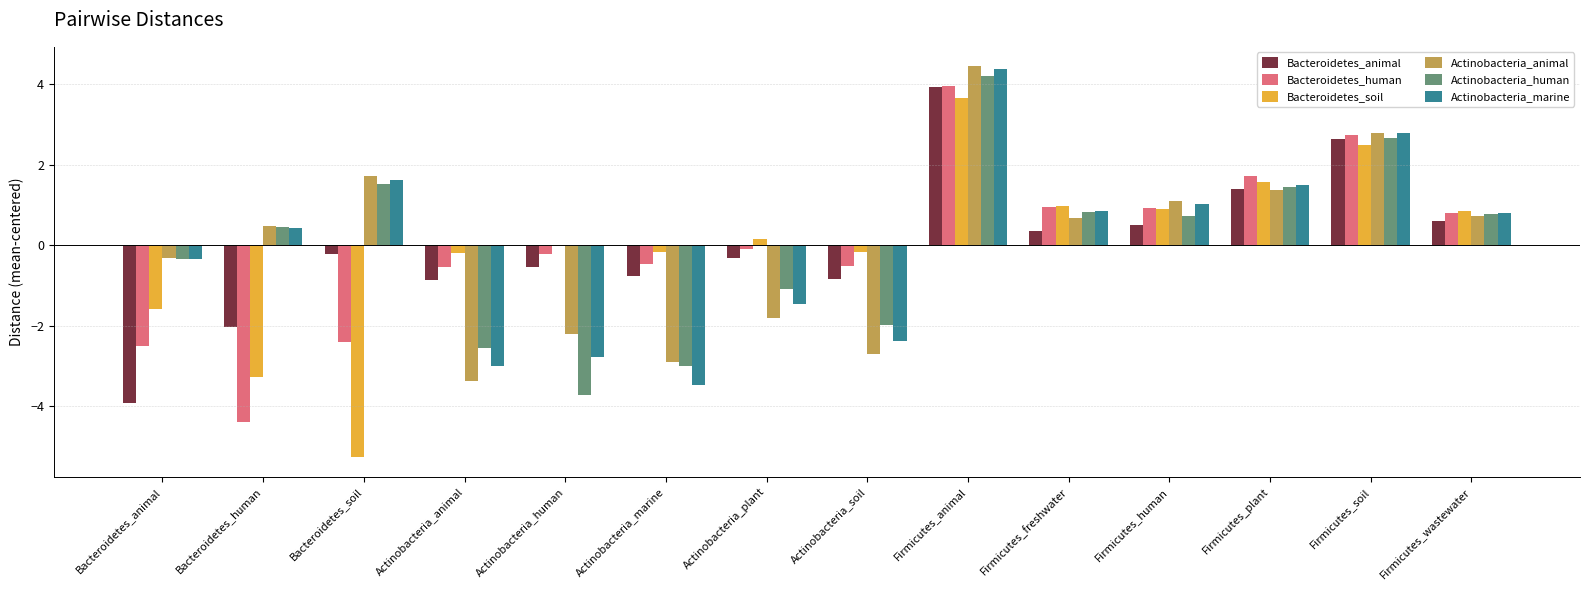

Which series changed the most between Actinobacteria_plant and Firmicutes_soil?

Actinobacteria_animal